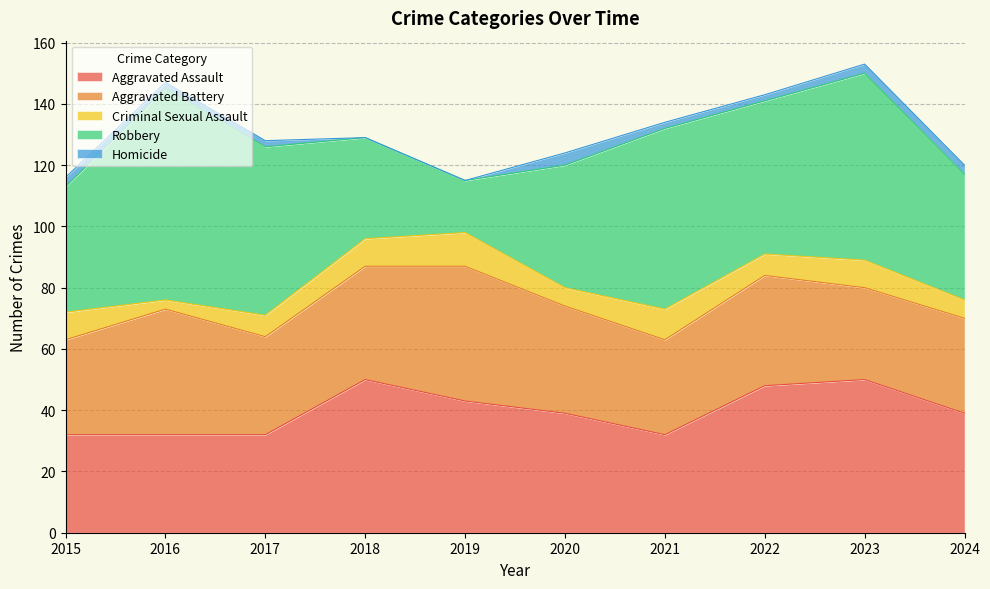

At which category does the chart reach its minimum across all series?

2018